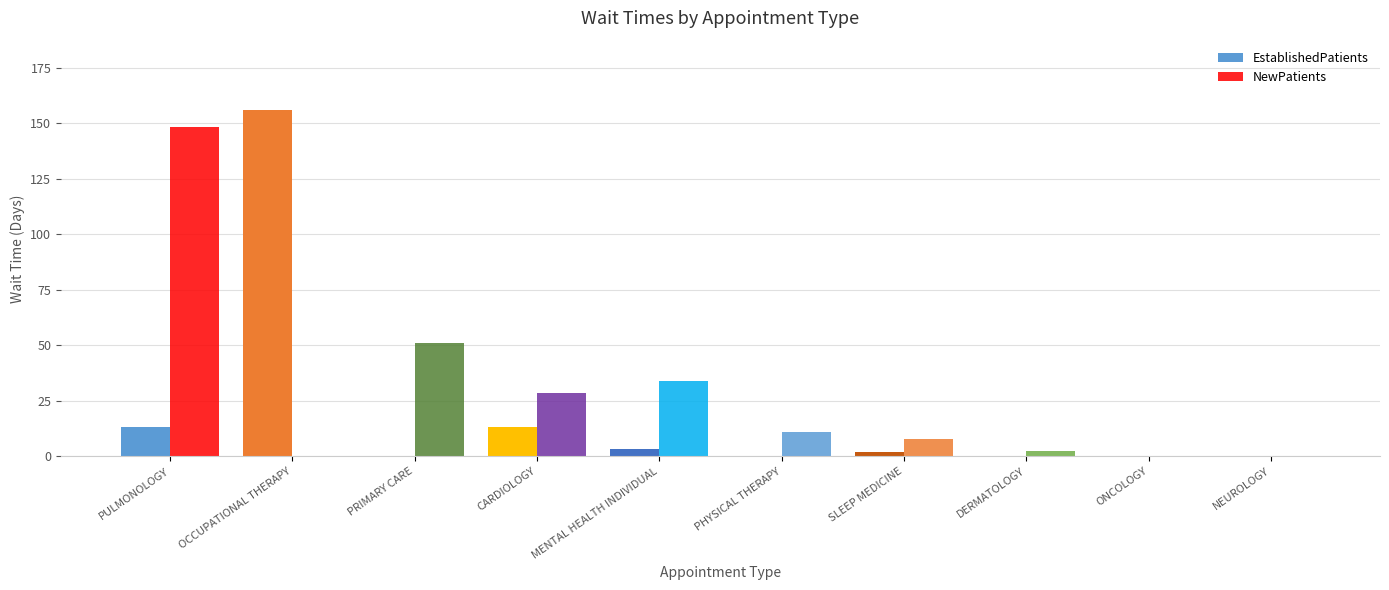

Which category has the lowest value in the EstablishedPatients series?

PRIMARY CARE